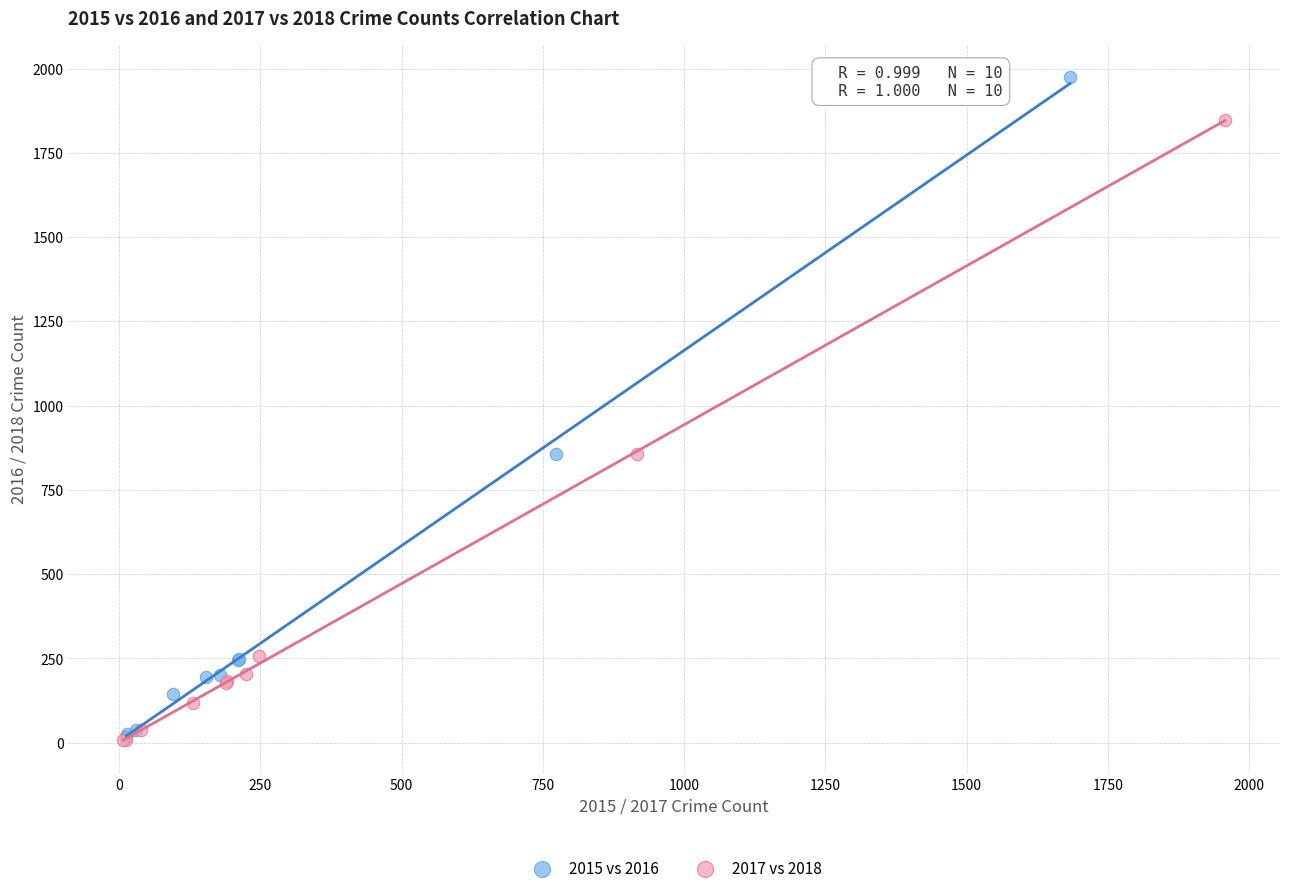

Which series has the largest Y range (max minus min)?

2015 vs 2016